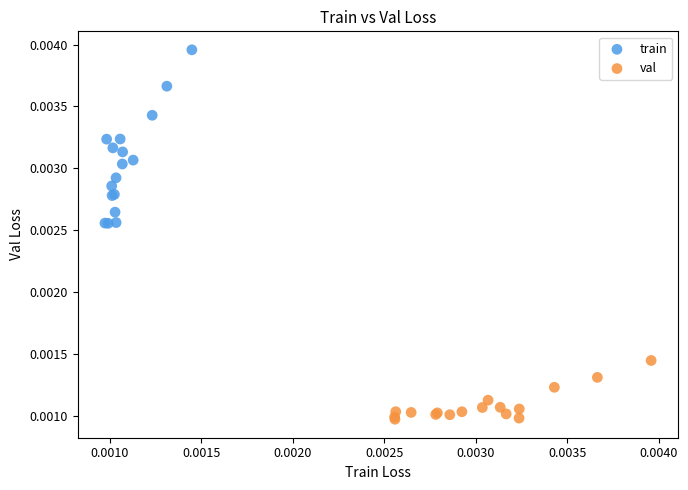

Which series contains the lowest Y value?

val